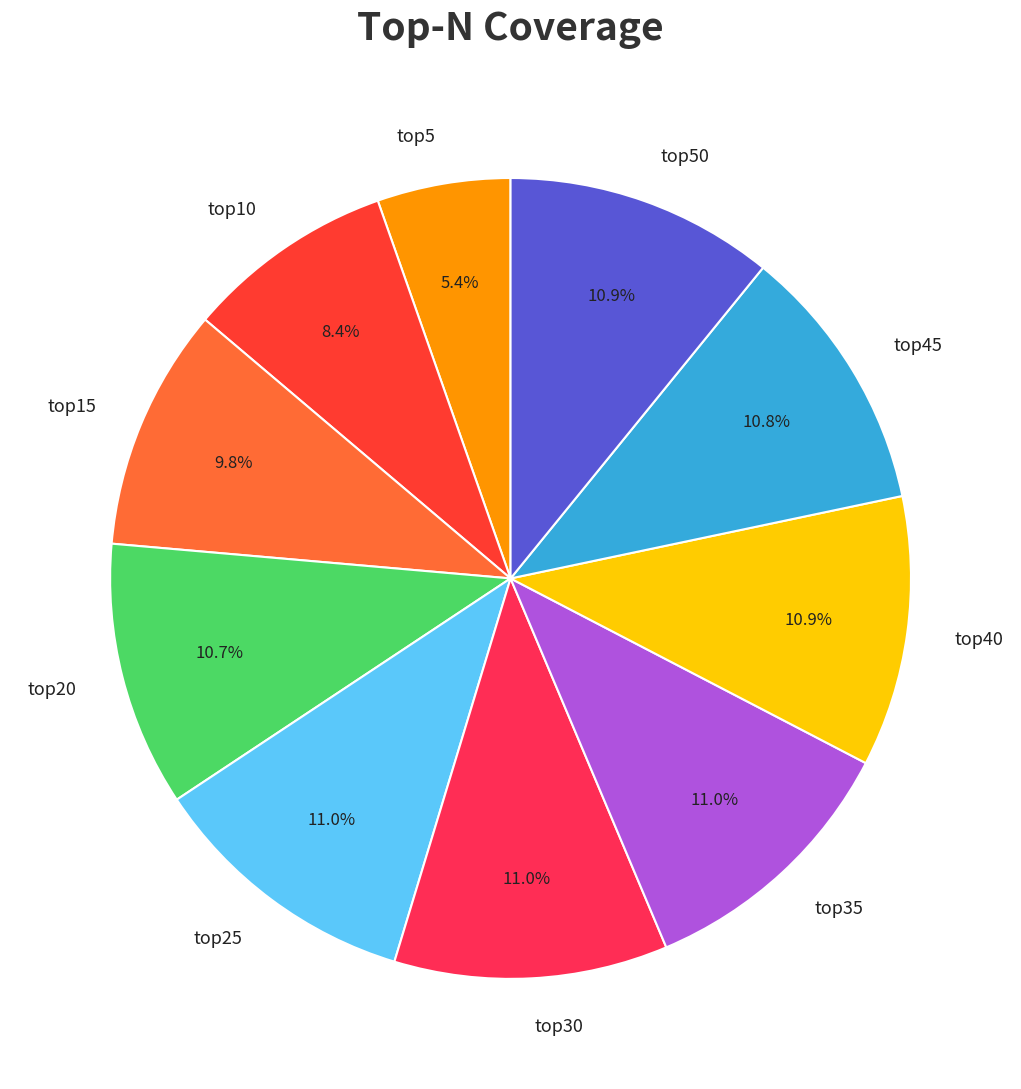

What percentage do top45 and top35 together represent?

21.8%